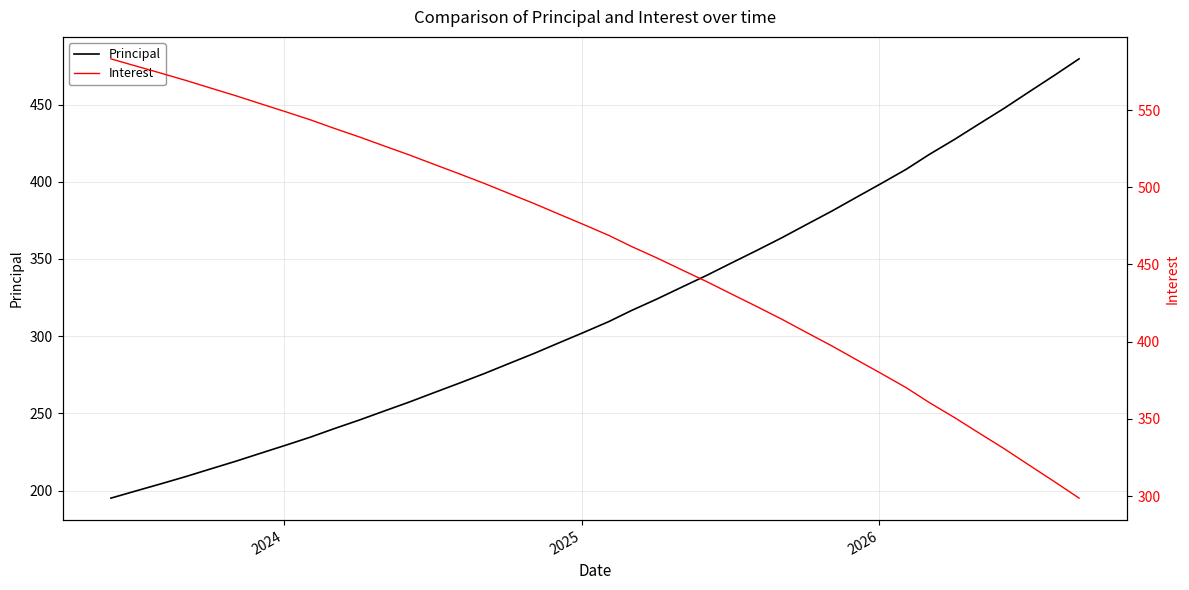

Which series has the widest spread of values?

Principal